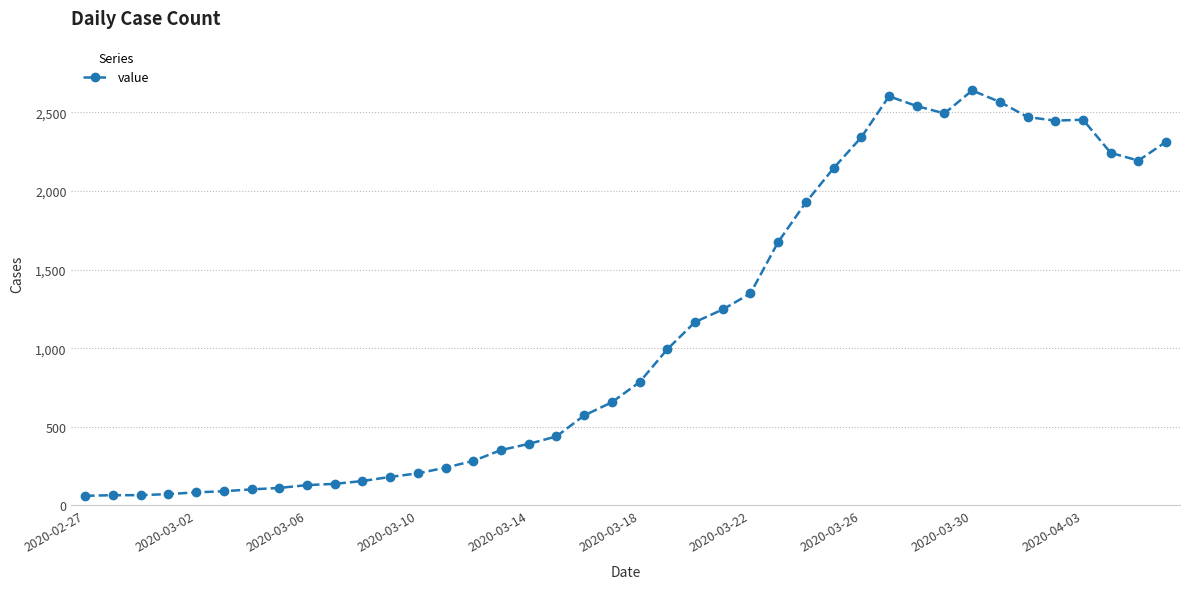

True or false: the data has more than 0 interior local peaks.

True